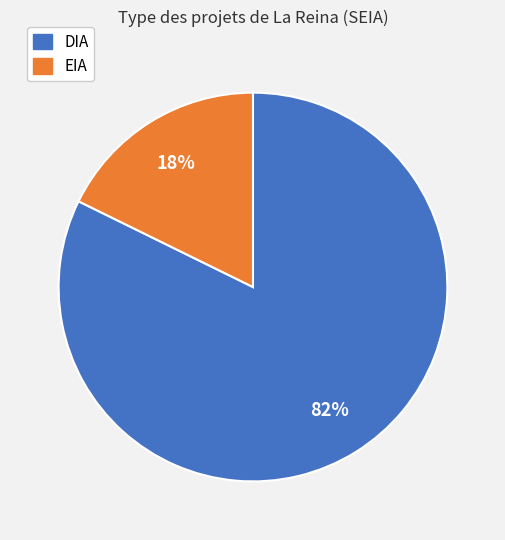

Rank the categories by value from highest to lowest.

DIA, EIA